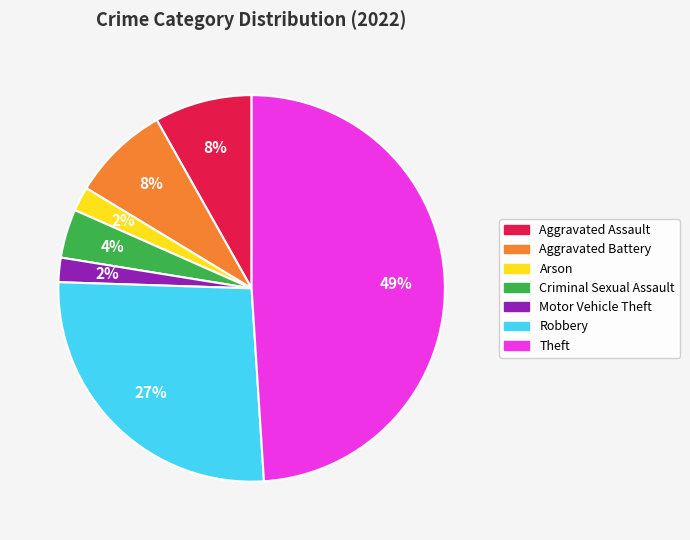

Is there a majority slice in this chart?

No